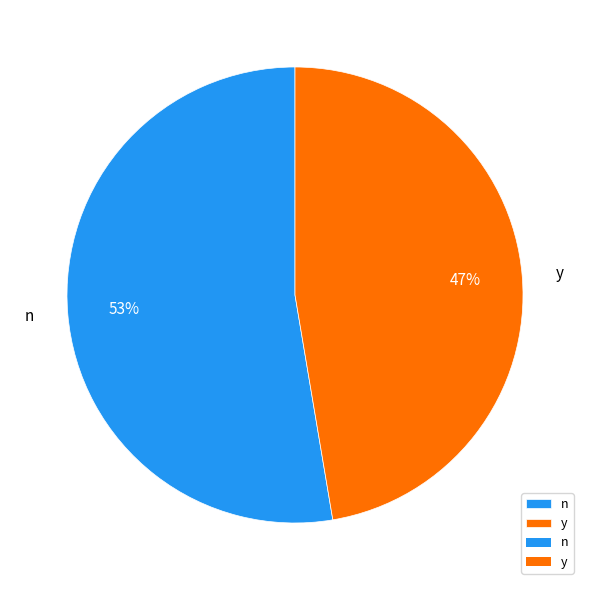

Is n the majority of the pie?

Yes